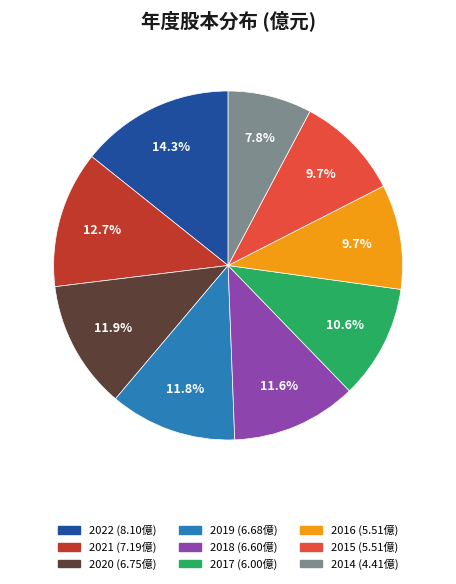

How many segments does this pie chart have?

9